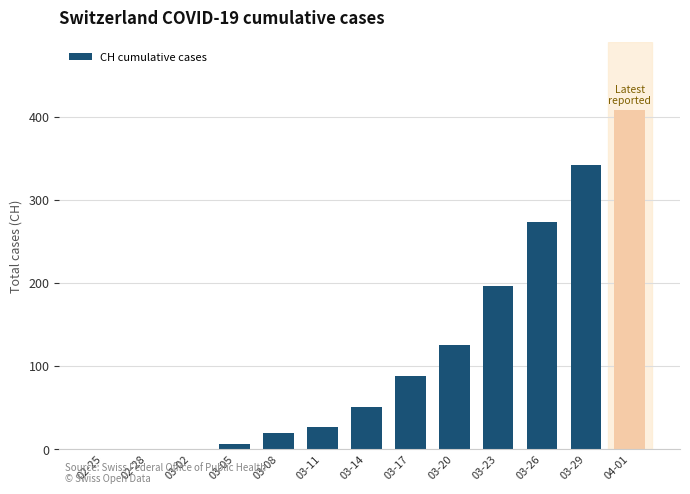

At which label is the value closest to 204?

03-23